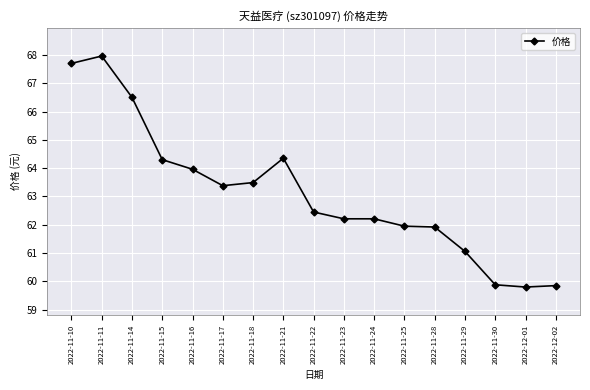

How many series are shown in this chart?

1